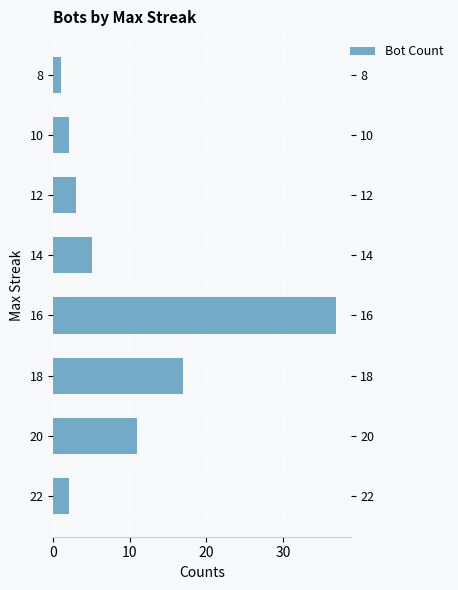

What is the sum of all values?

78